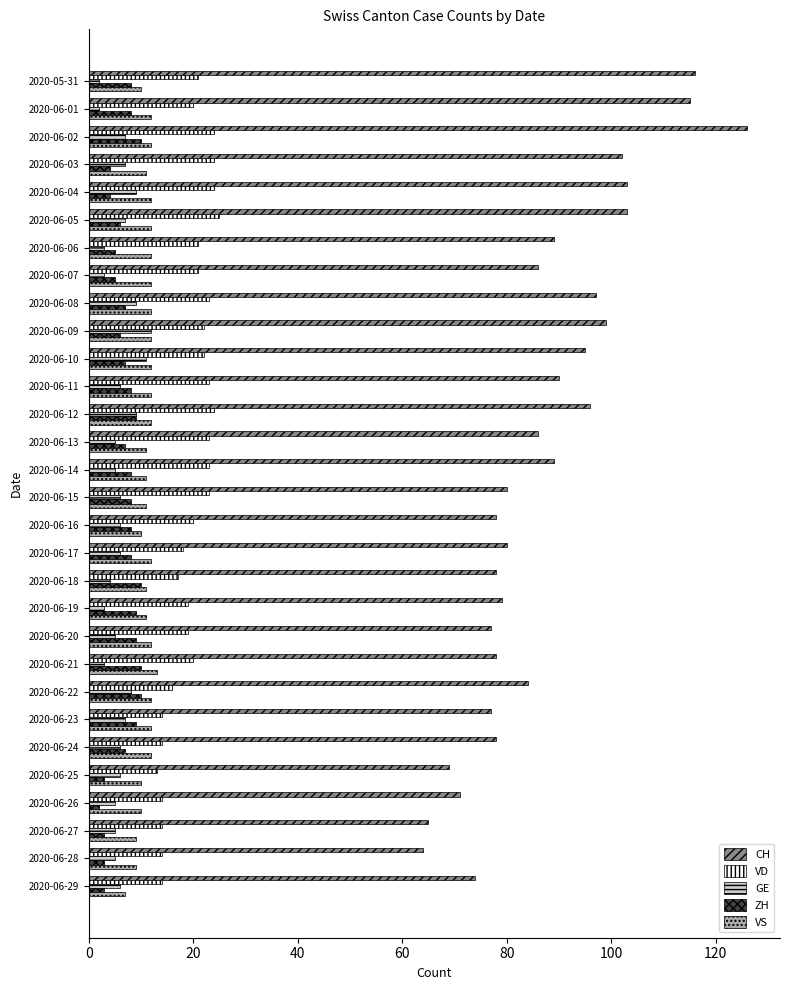

What is the difference between the second highest and minimum values in the ZH series?

8